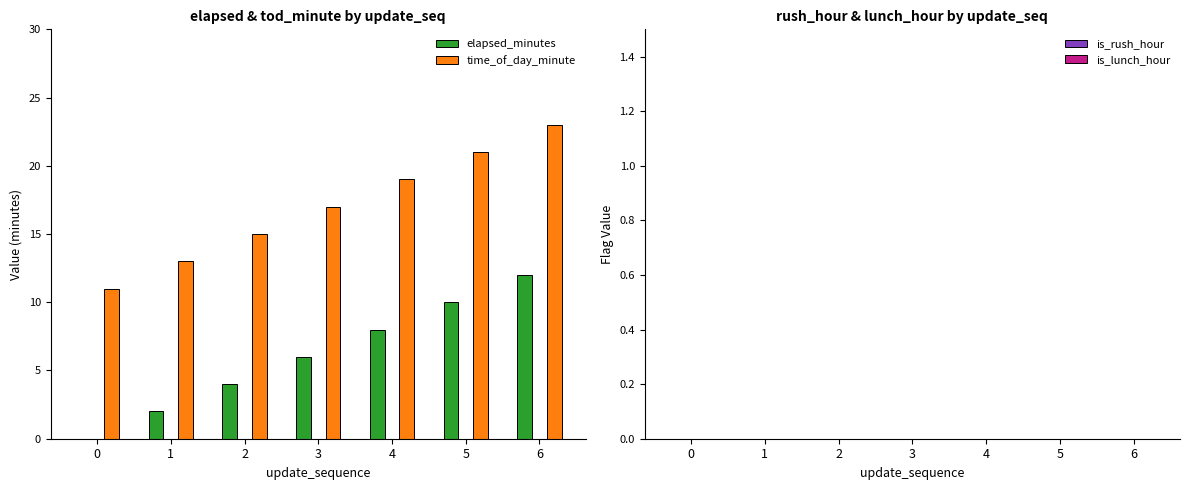

Reading right to left, transcribe all the data shown in this chart.

elapsed_minutes: 6=12	5=10	4=8	3=6	2=4	1=2	0=0
time_of_day_minute: 6=23	5=21	4=19	3=17	2=15	1=13	0=11